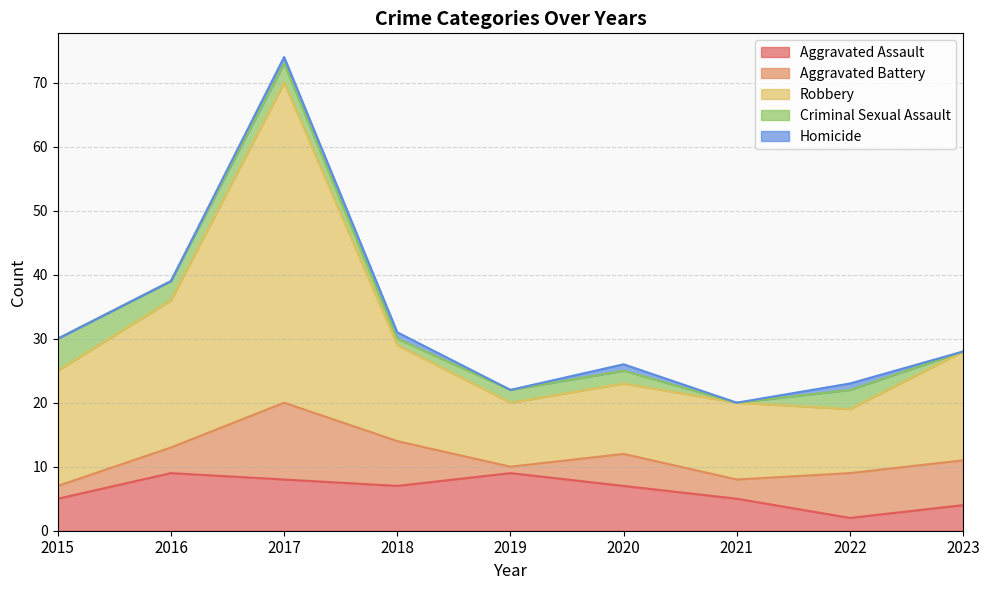

How many Aggravated Assault values are between 5 and 8?

5